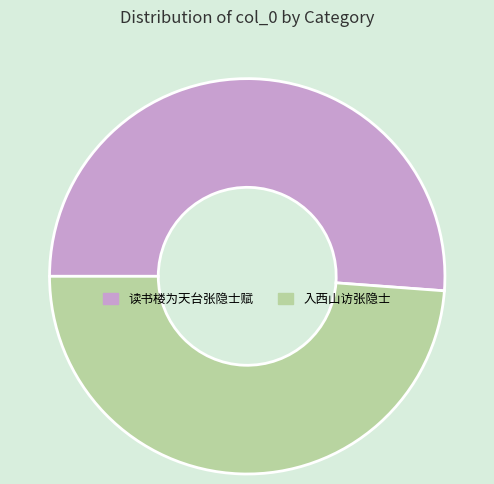

True or false: 入西山访张隐士 accounts for 55% of the total.

False